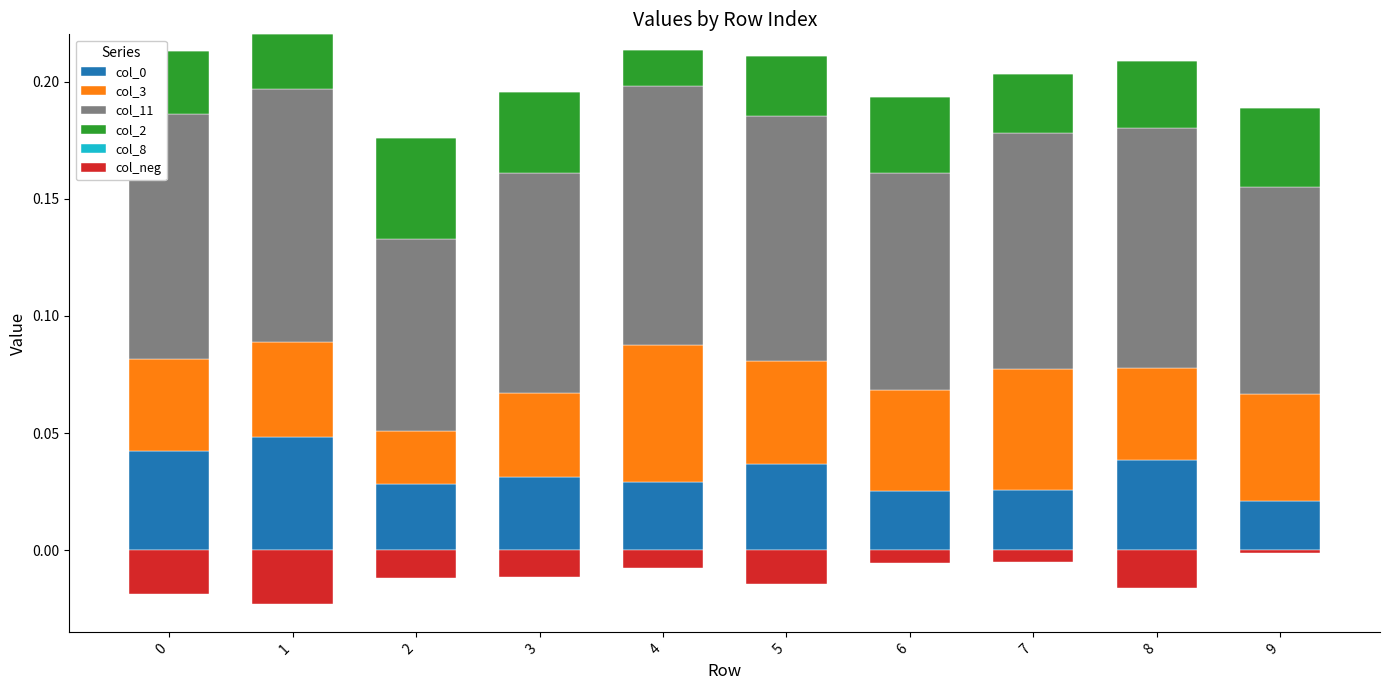

How many bars are there in each group?

6